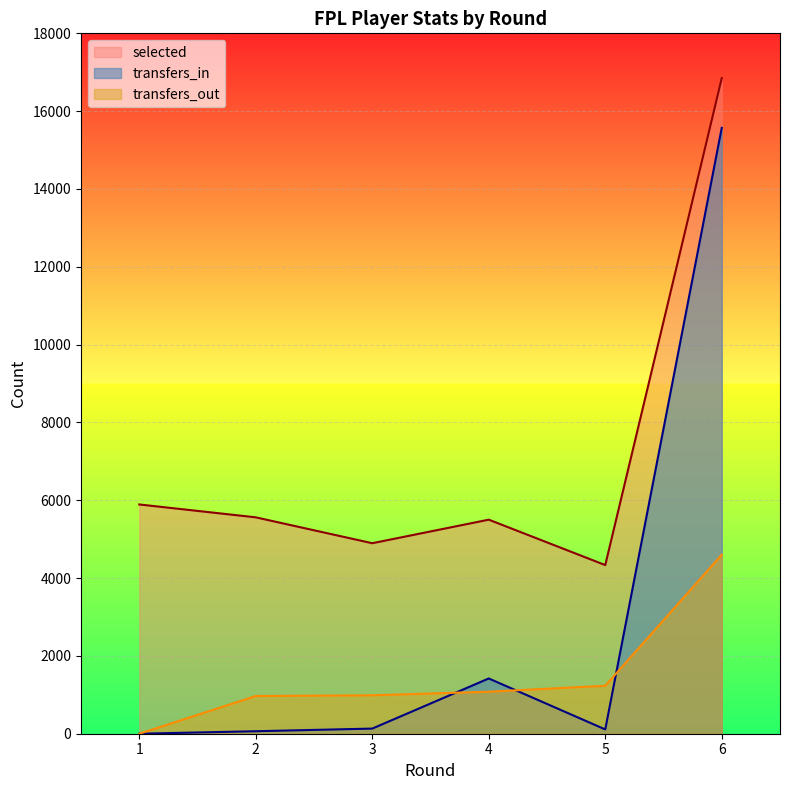

What is the sum of all transfers_in values?

17296